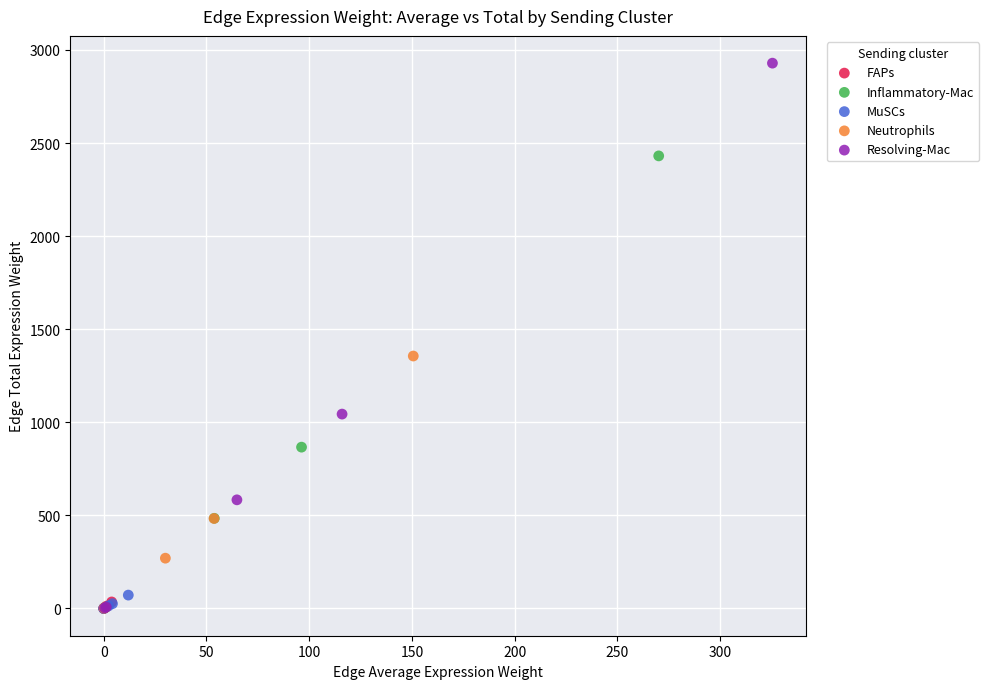

Which series has the widest spread of Y values?

Resolving-Mac